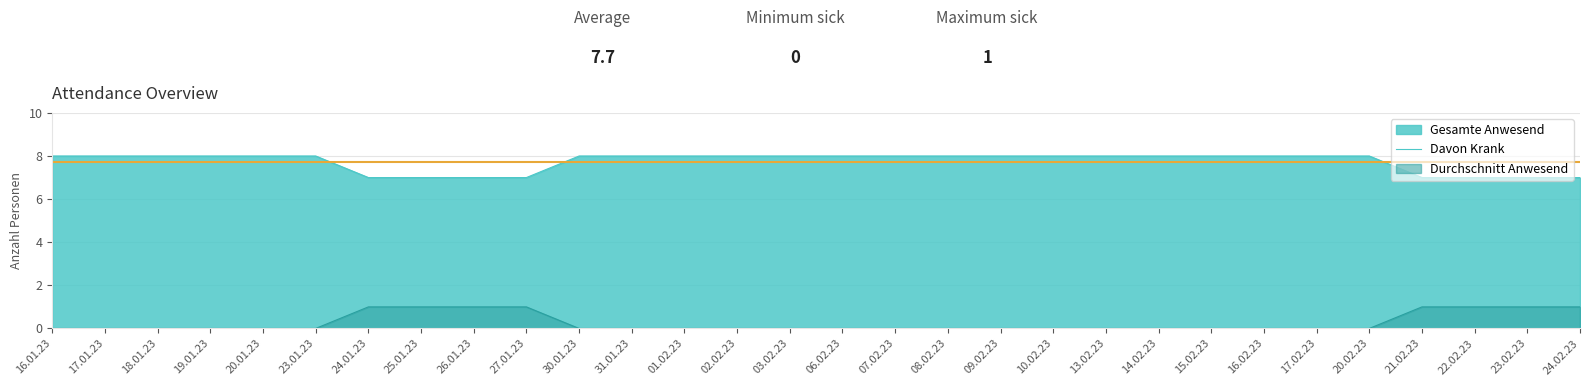

Between 25.01.23 and 20.02.23, which series saw the biggest shift?

Gesamte Anwesend